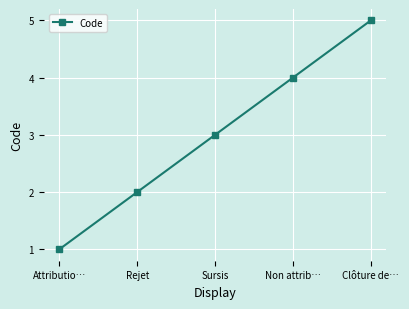

What is the ratio of the value at Clôture de… to the value at Attributio…?

5.0